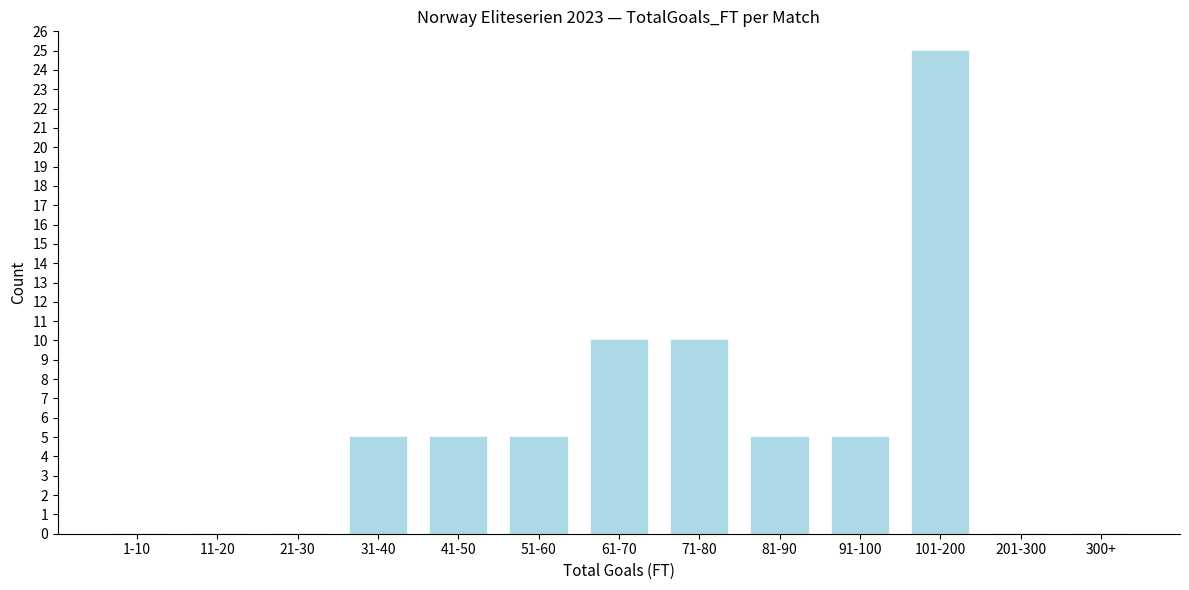

Reading left to right, extract all data points from this chart.

1-10=0	11-20=0	21-30=0	31-40=5	41-50=5	51-60=5	61-70=10	71-80=10	81-90=5	91-100=5	101-200=25	201-300=0	300+=0